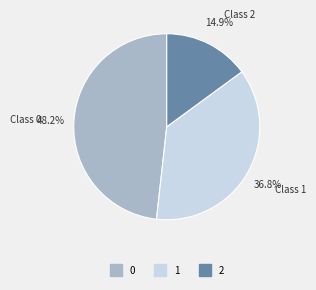

To the nearest percent, what percentage of the pie is 2?

15%